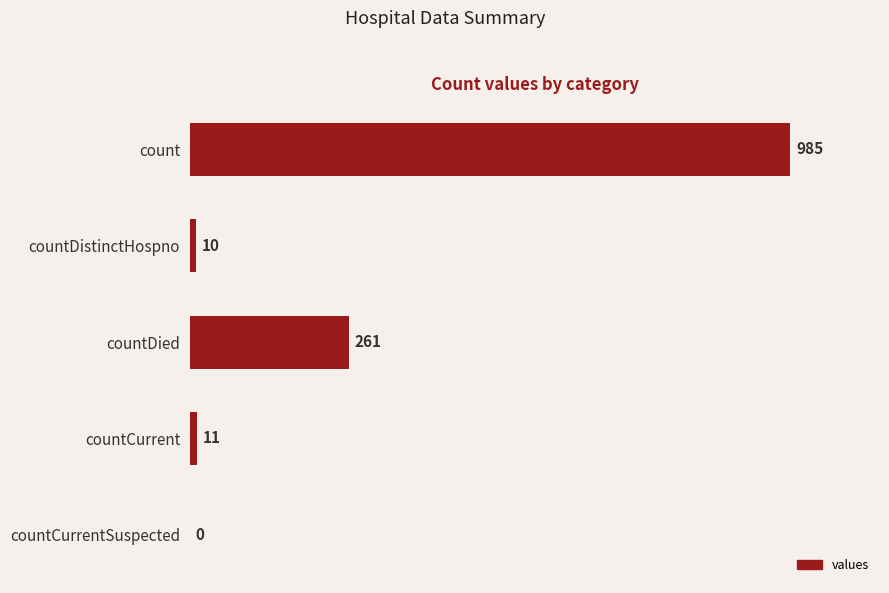

Count the number of categories in the chart.

5